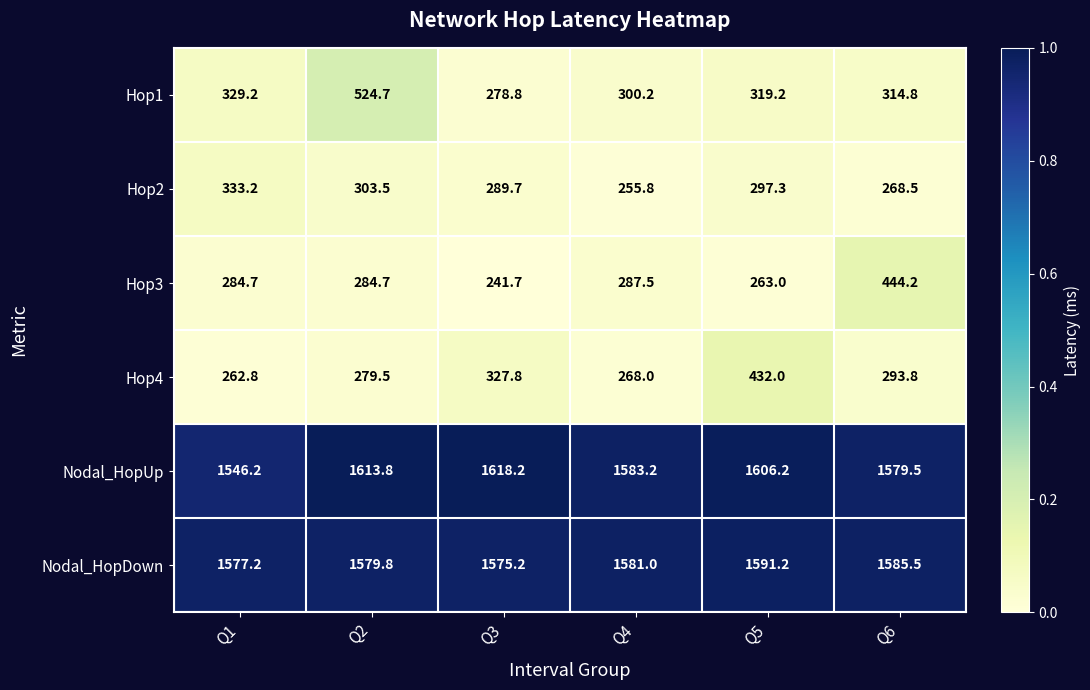

What is the difference between the Hop4 values at Q3 and Q4?

59.8